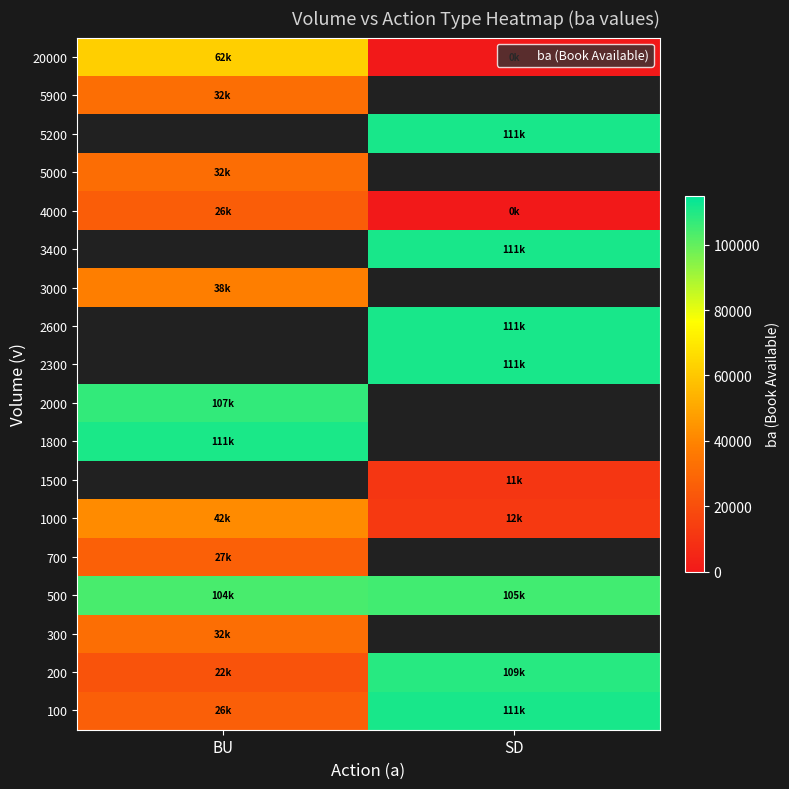

At how many categories does at least one series exceed 107120?

2